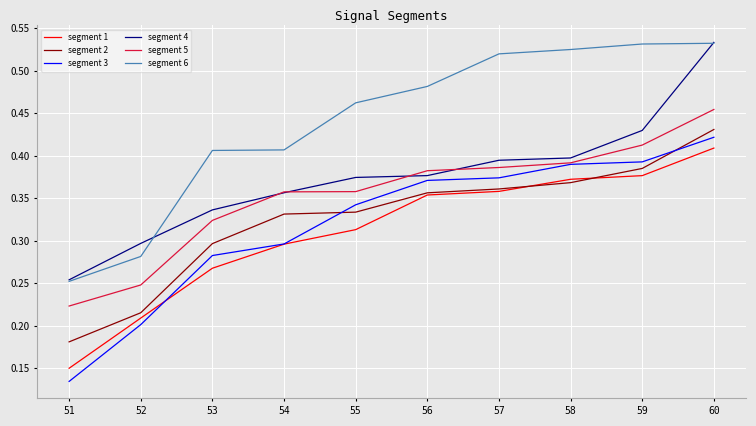

What are all the series names shown in the legend?

segment 1, segment 2, segment 3, segment 4, segment 5, segment 6